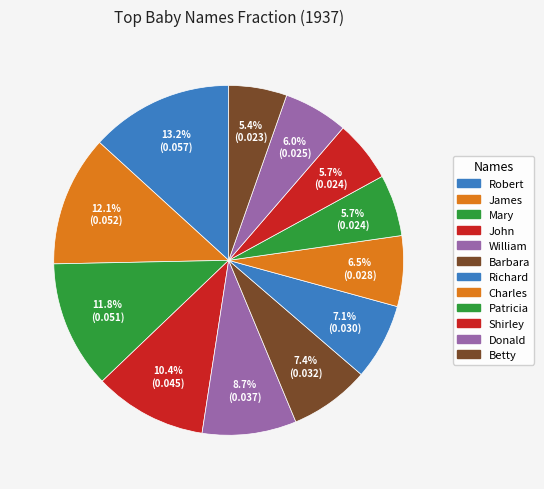

How many segments does this pie chart have?

12